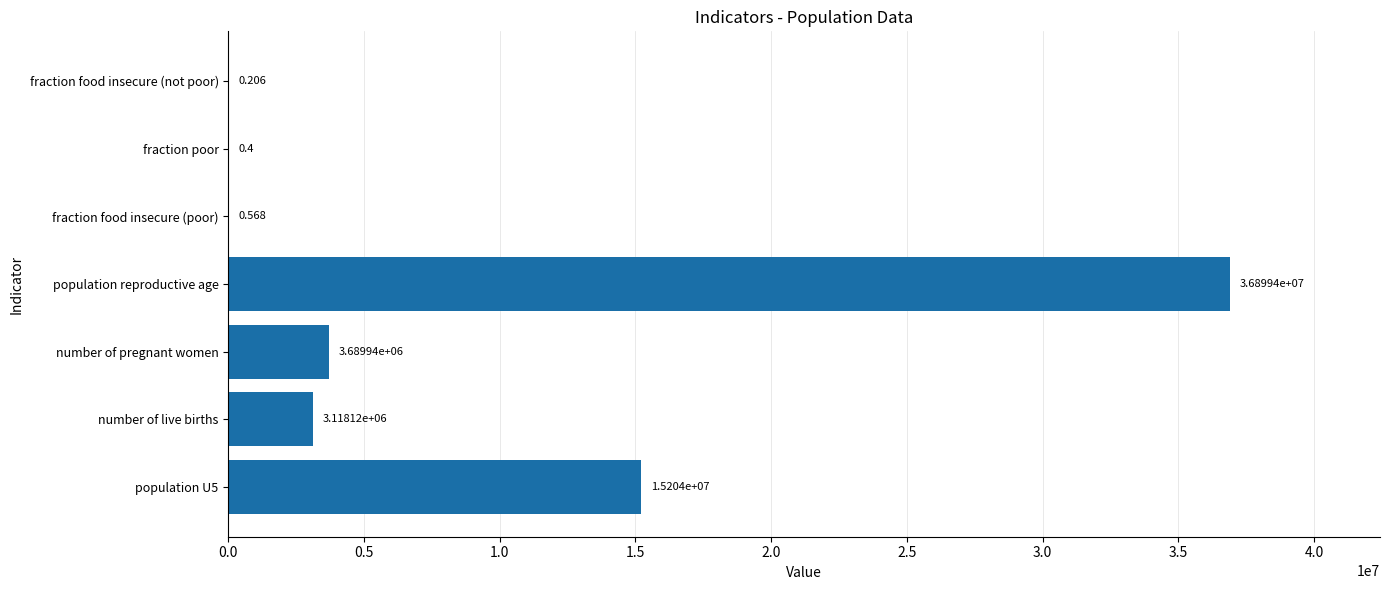

At which category does the chart reach its peak across all series?

population reproductive age